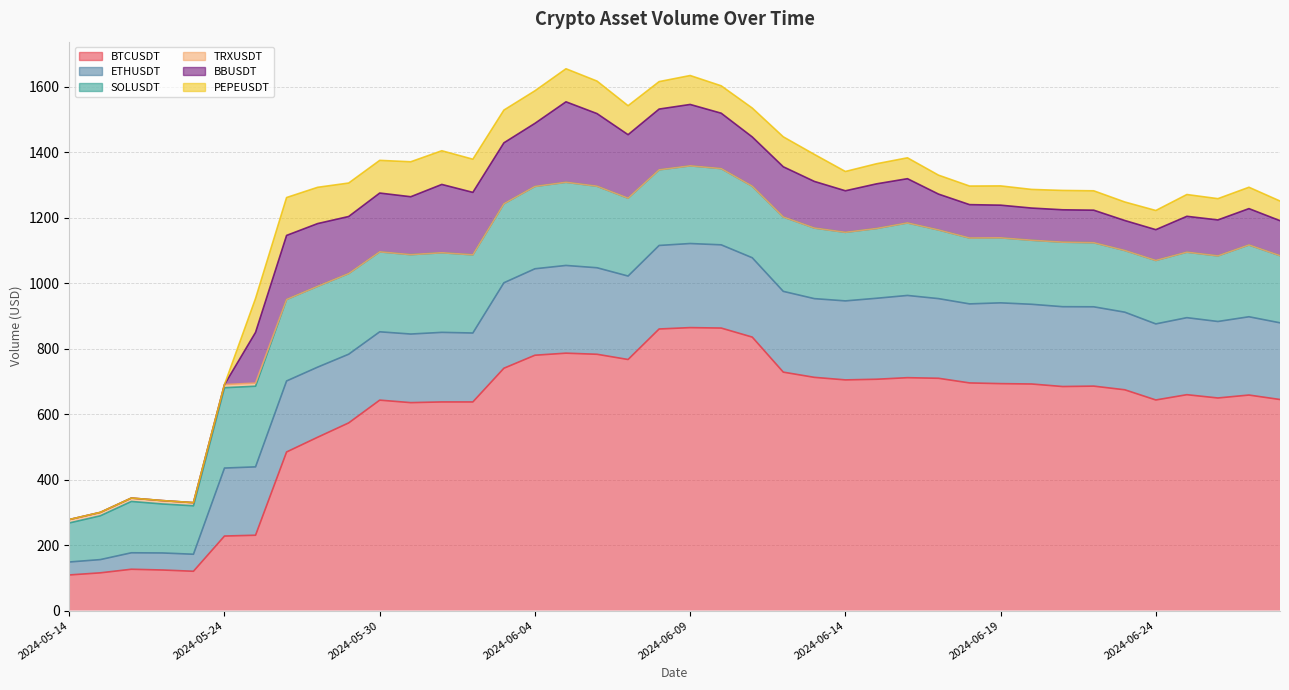

At how many categories does at least one series exceed 596?

30